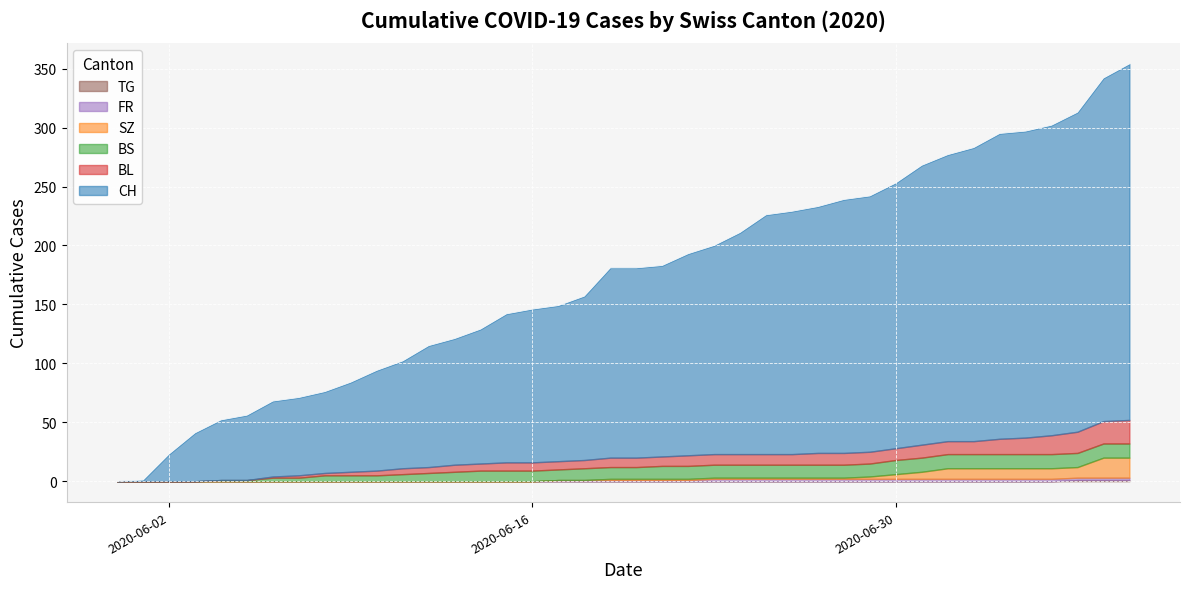

Between 2020-06-27 and 2020-07-06, which series saw the biggest shift?

CH